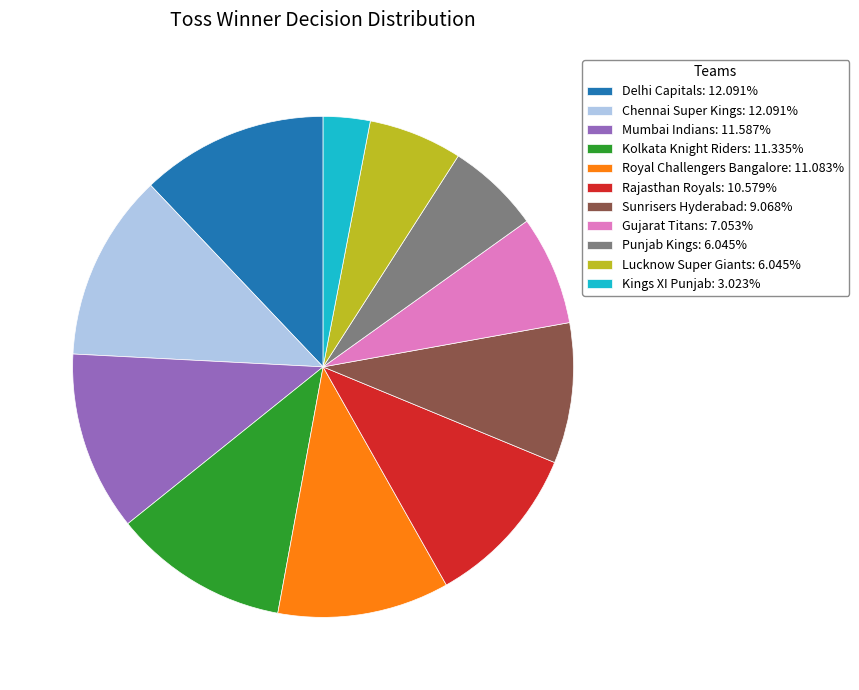

Combined, do Kolkata Knight Riders: 11.335% and Lucknow Super Giants: 6.045% account for over 50%?

No